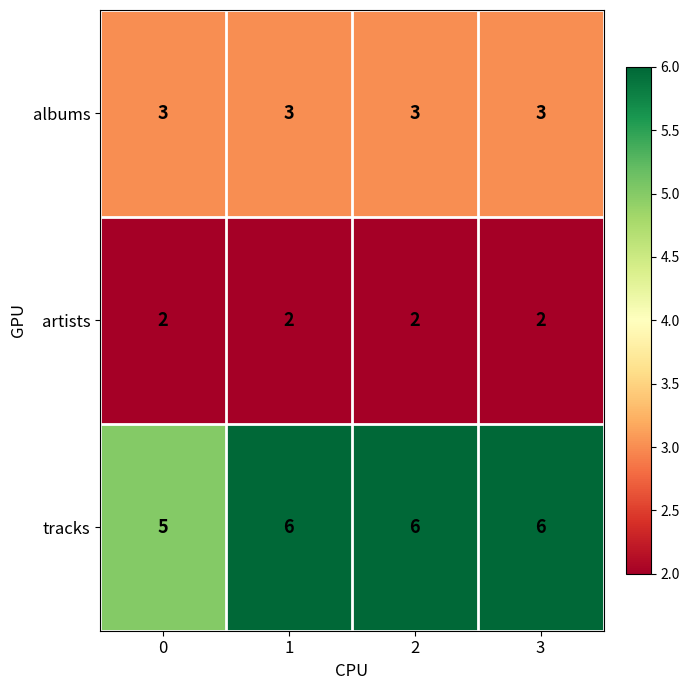

Read the tracks value at 2.

6